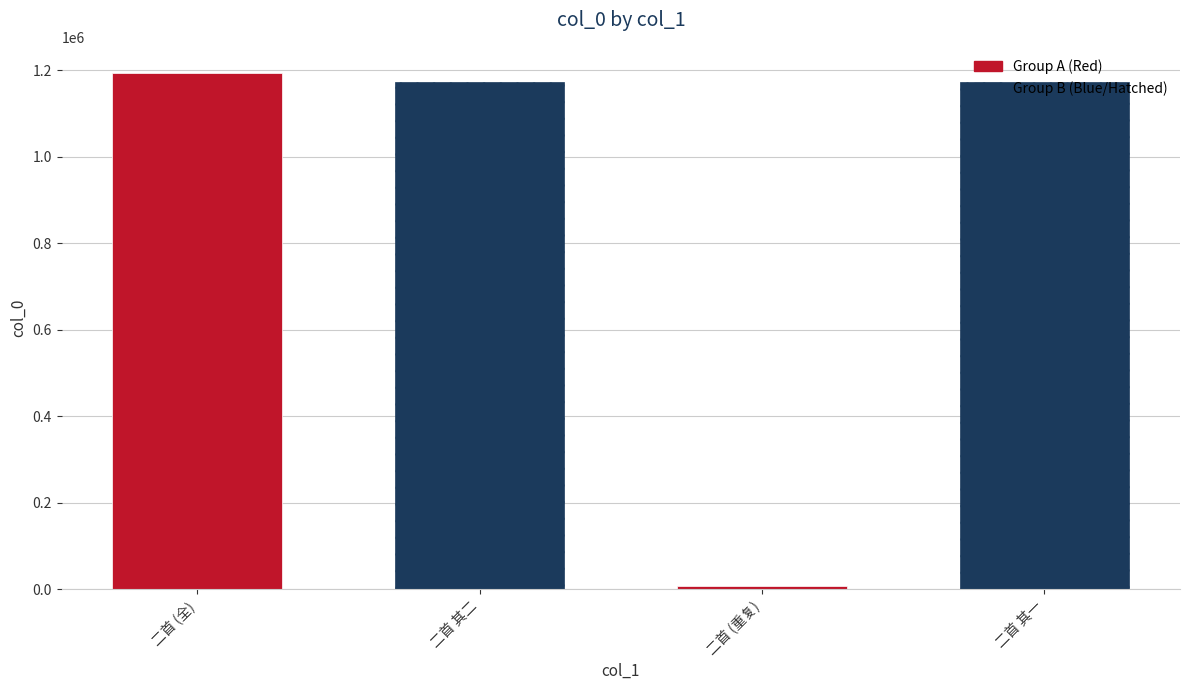

What is the greatest value displayed?

1194650